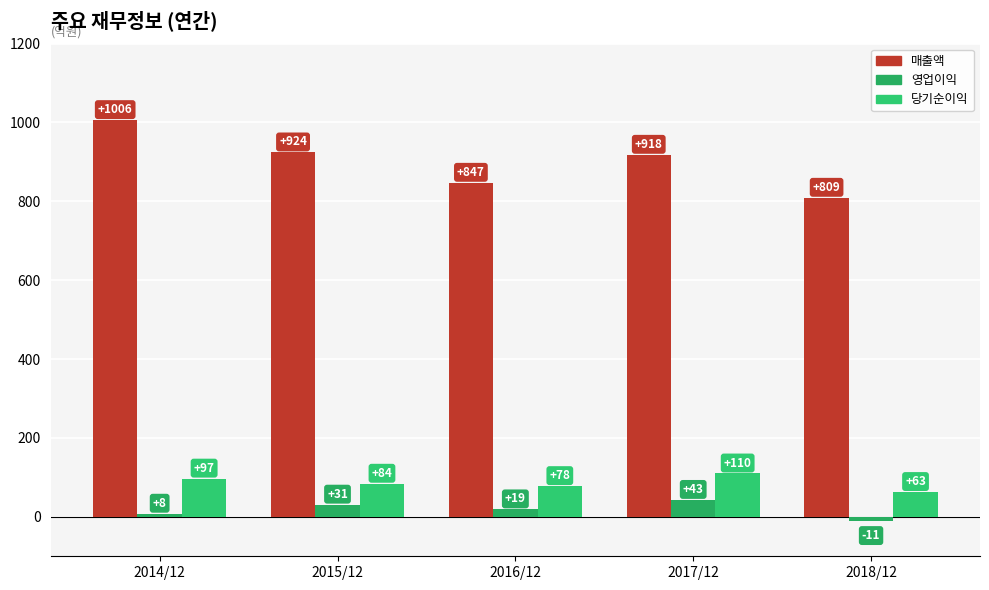

True or false: 매출액 has a value of 918 at 2017/12.

True